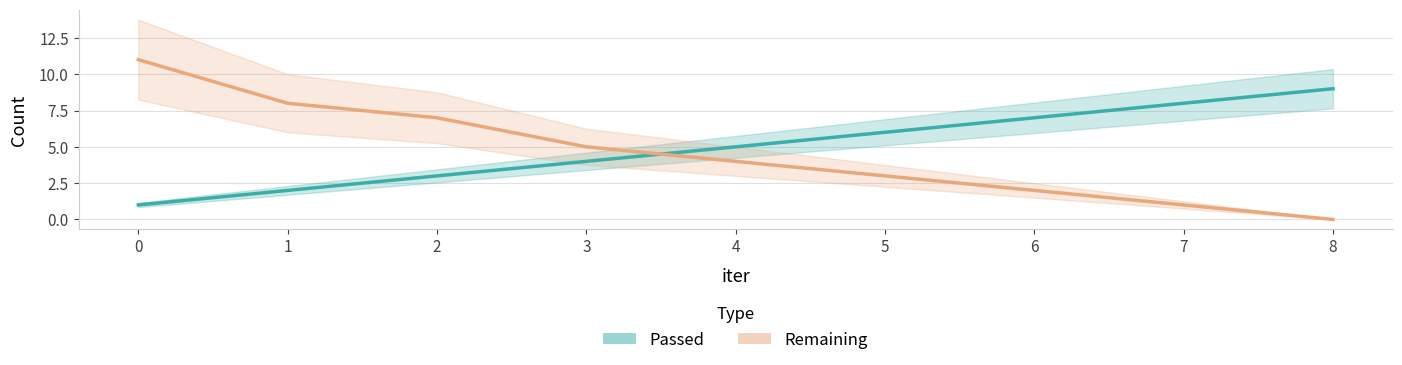

Between 4 and 5, which series saw the biggest shift?

Passed